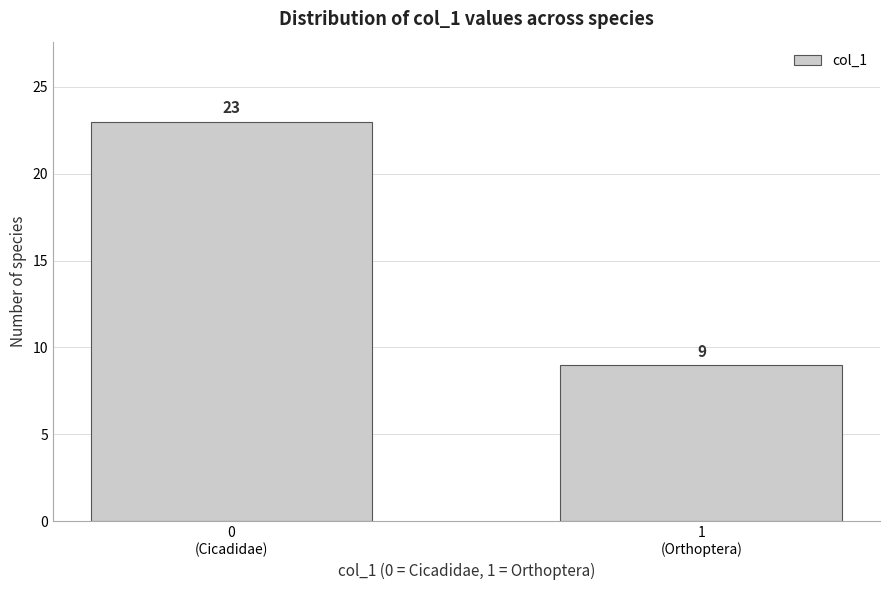

Reading left to right, transcribe all the data shown in this chart.

23	9